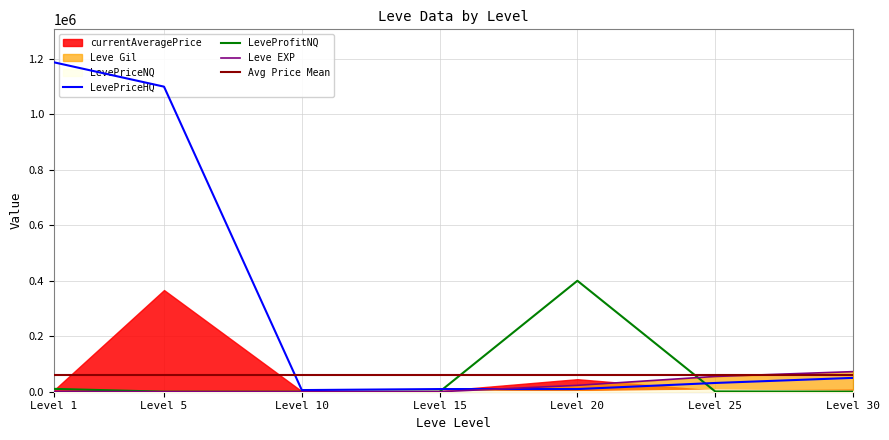

The value of LeveProfitNQ at Level 5 is 143. True or false?

True